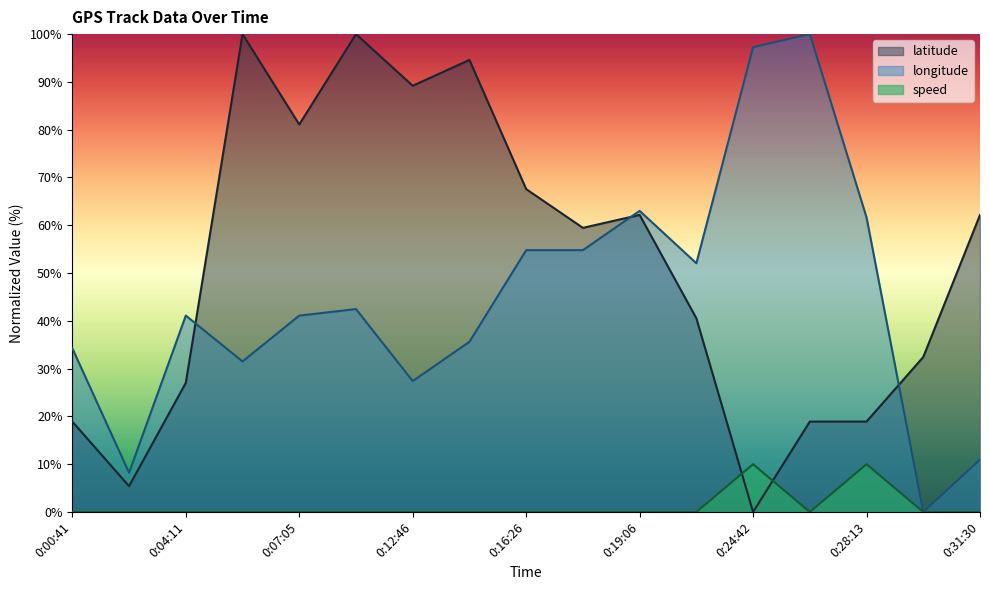

Where do latitude and longitude first cross each other?

0:04:11 and 0:06:36